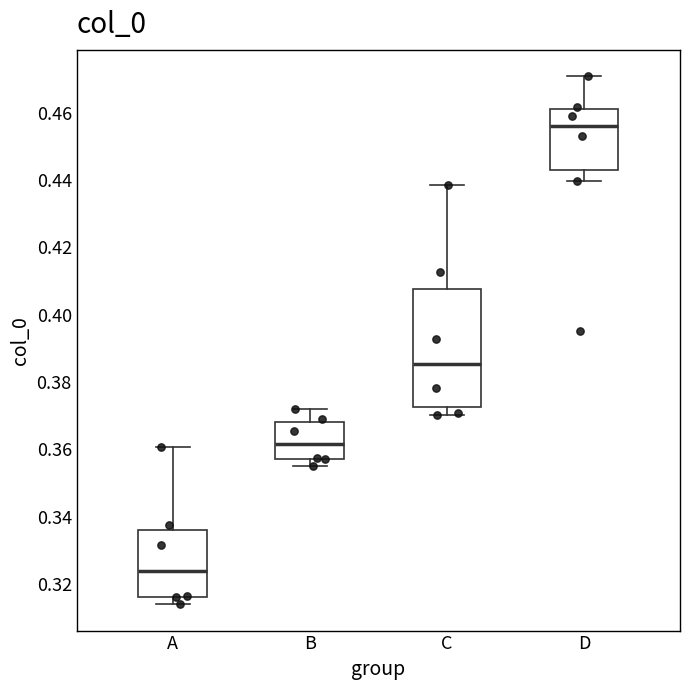

Where is the upper edge of the box for C on the y-axis? The values are not printed on the chart, so give them approximately, as read against the axis.

0.408